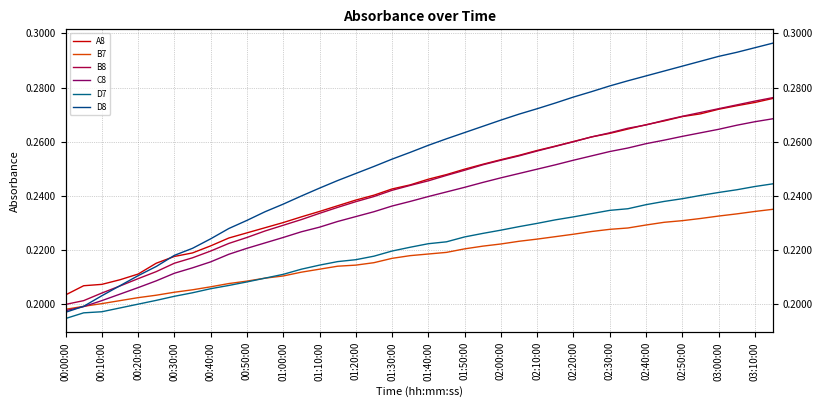

Between 00:20:00 and 29, which series saw the biggest shift?

D8